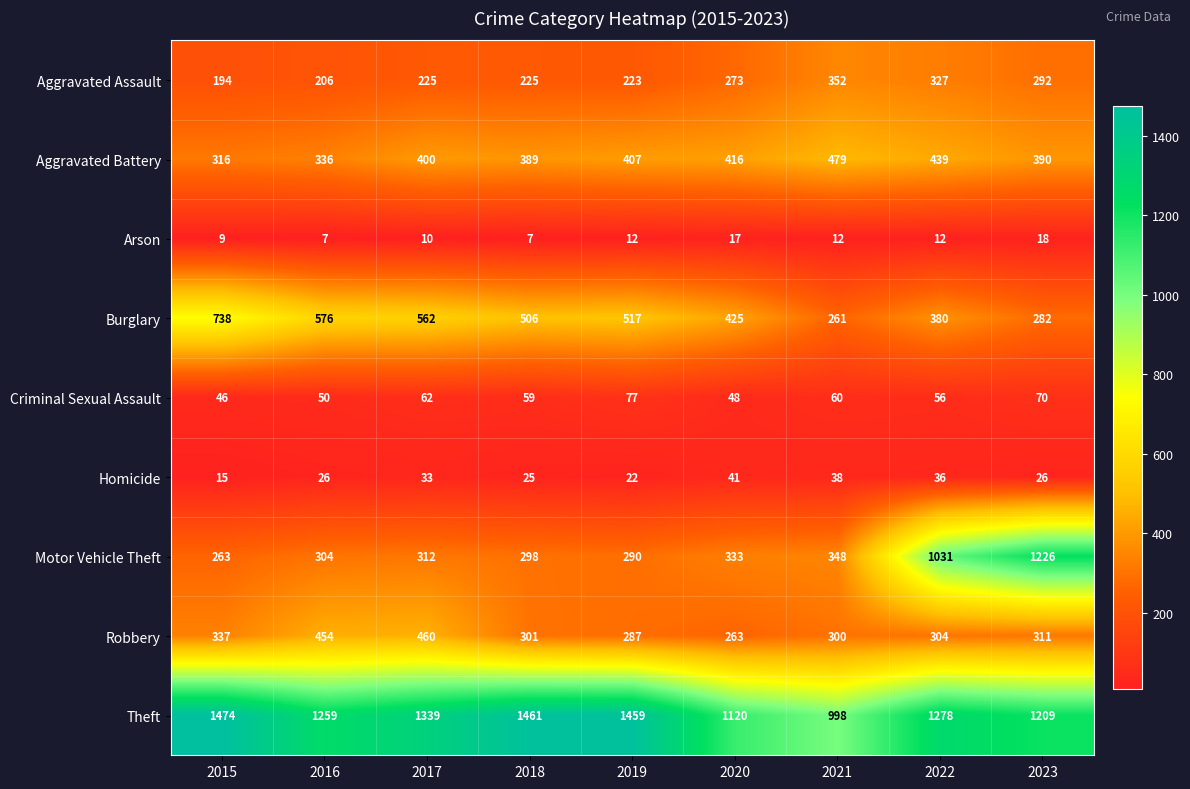

What is the sum of the Aggravated Battery values at 2019 and 2018?

796